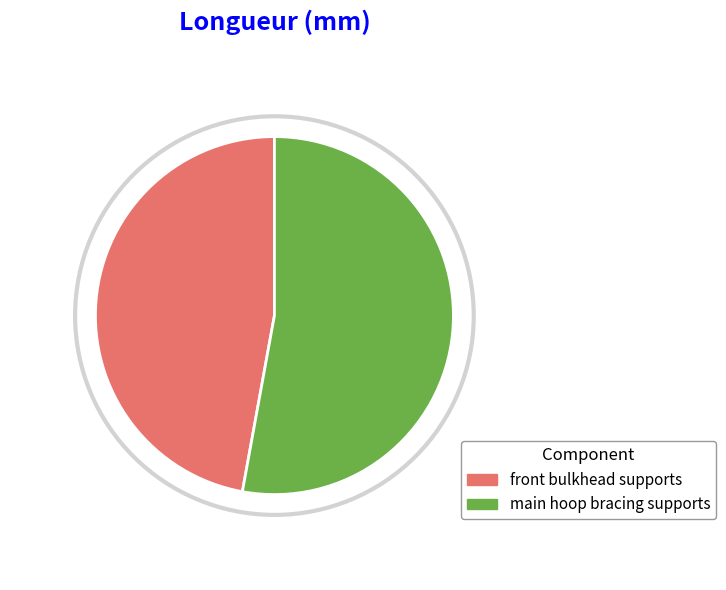

To the nearest percent, what portion does main hoop bracing supports represent?

53%